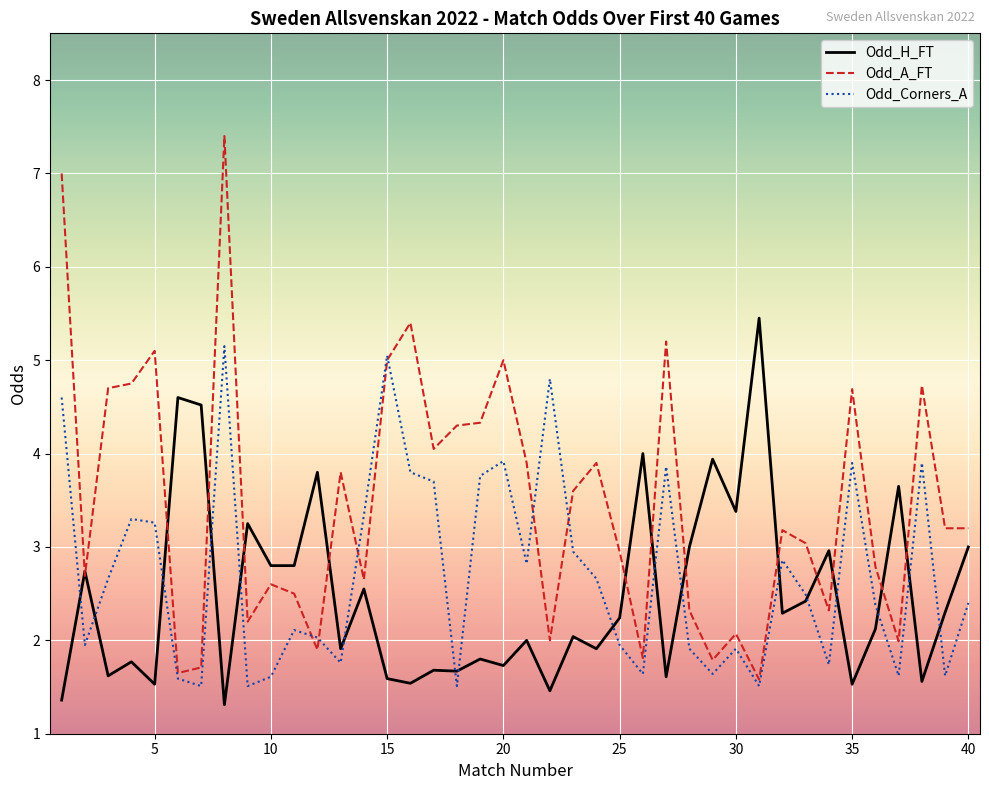

What are all the series names shown in the legend?

Odd_H_FT, Odd_A_FT, Odd_Corners_A